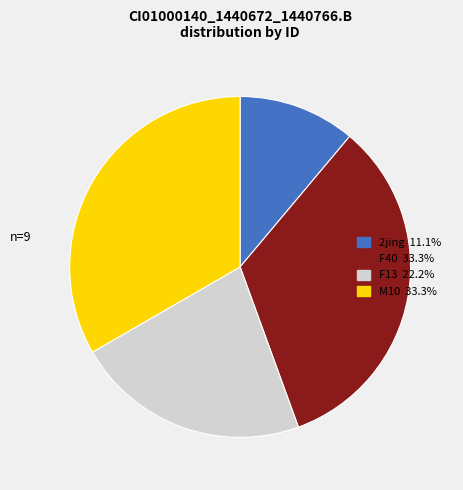

Does any single category account for the majority?

No